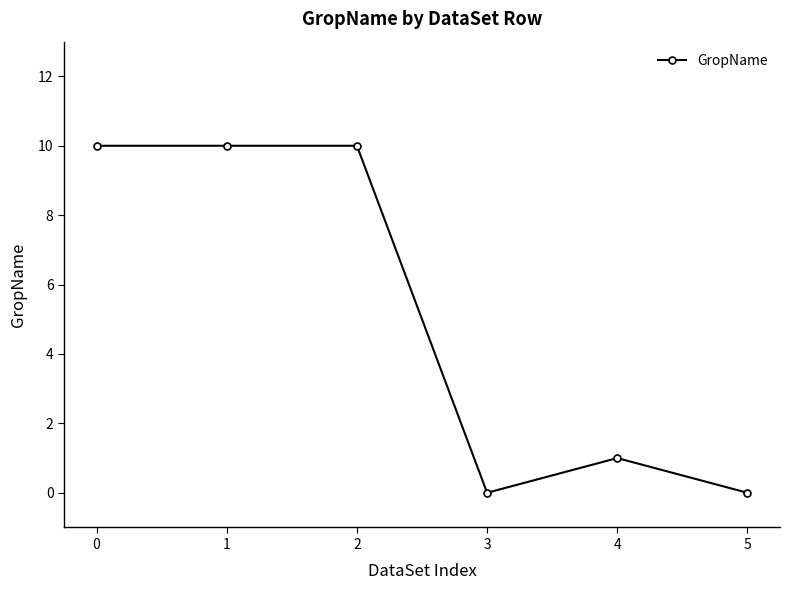

Approximately how many times larger is the value at 1 compared to 4?

10.0